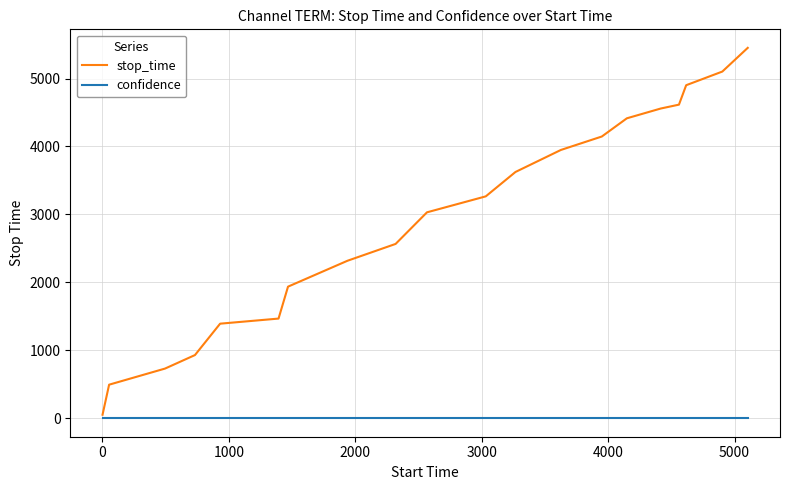

Which series has the widest spread of values?

stop_time